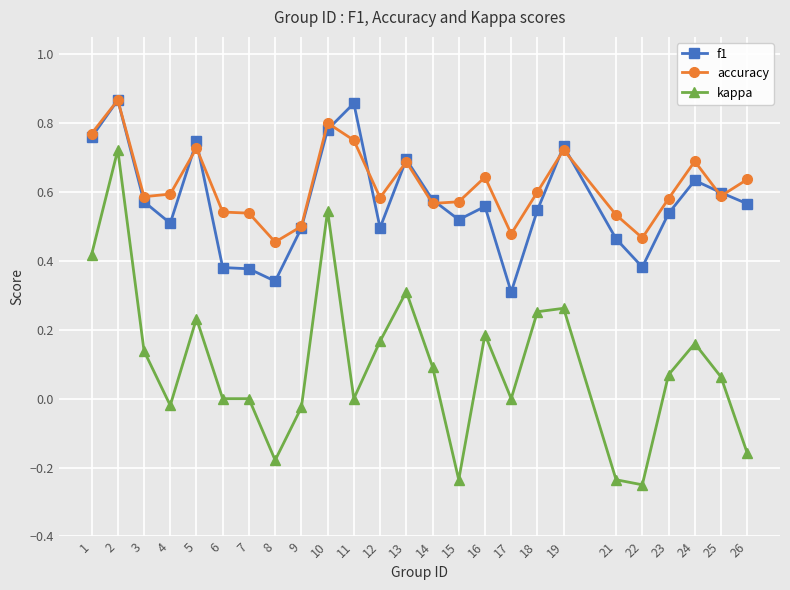

Is the value of f1 at 11 greater than the value of kappa at 14?

Yes